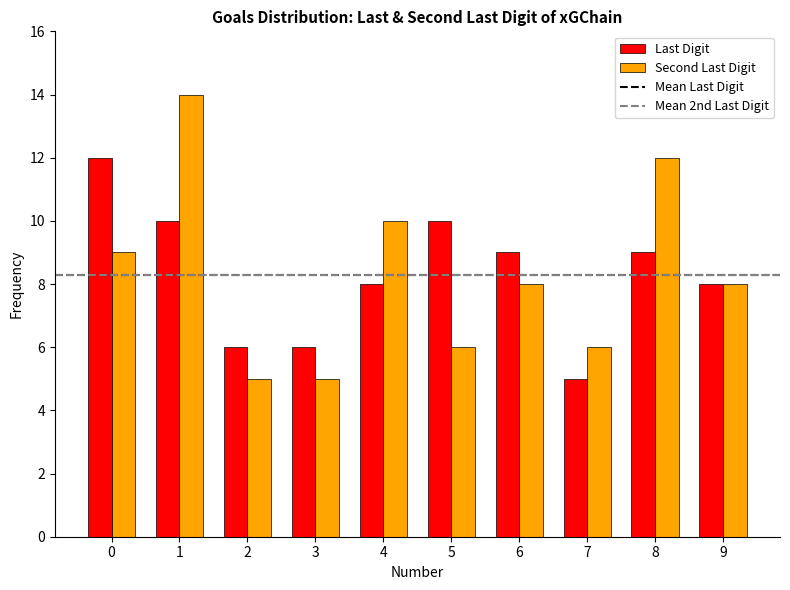

How many series are shown in this chart?

2